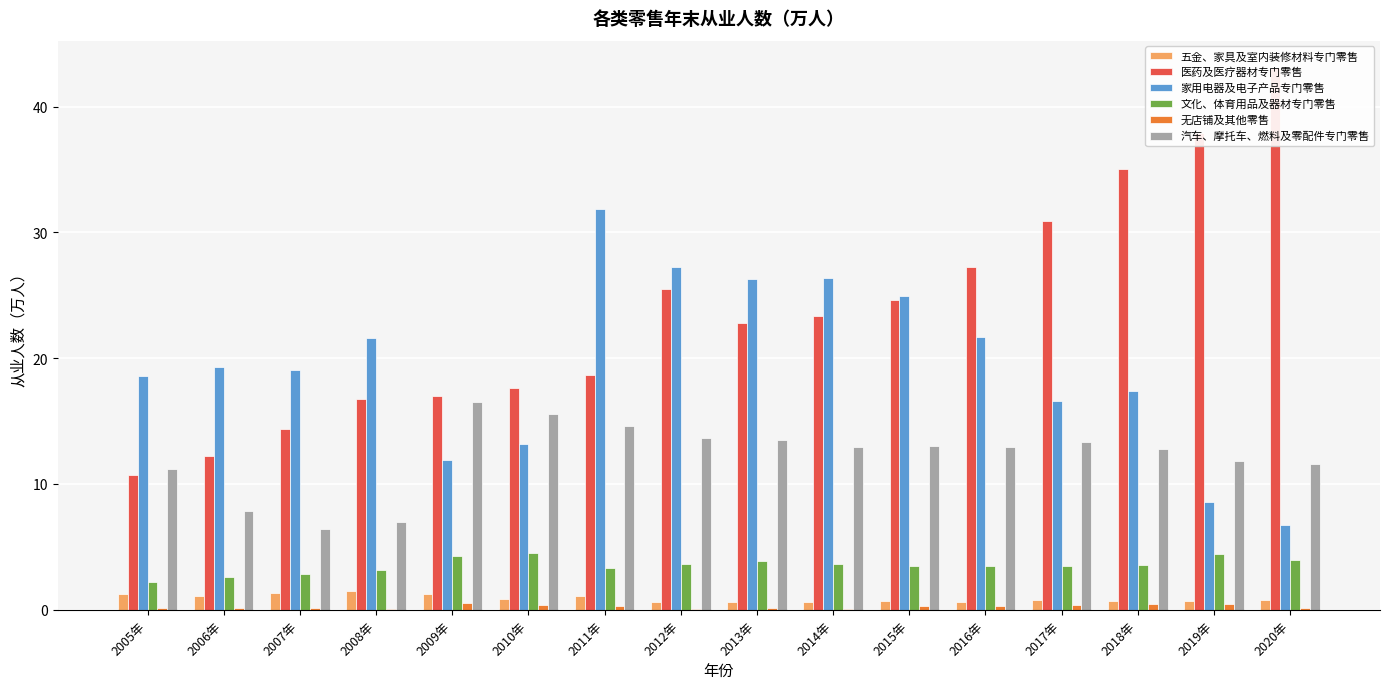

The value of 家用电器及电子产品专门零售 at 2010年 is 23.3. True or false?

False